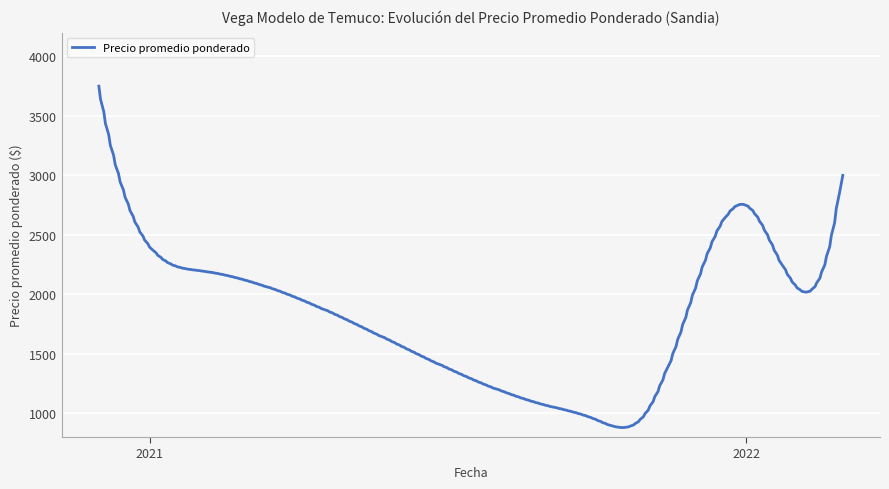

What is the difference between the maximum and minimum values?

2870.2